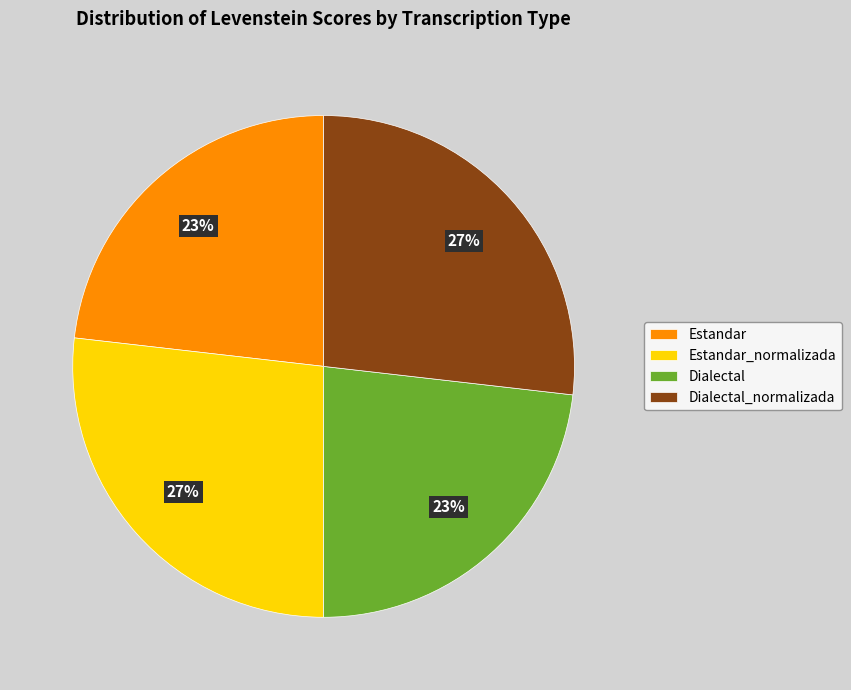

What is the ratio of the value at Dialectal to the value at Dialectal_normalizada?

0.9